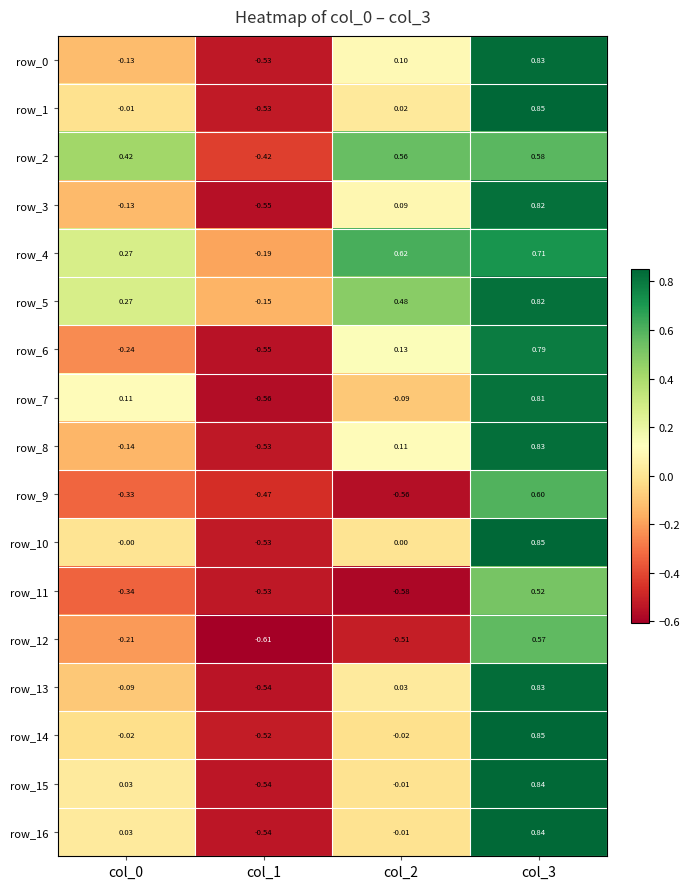

What is the sum of the row_3 values at col_1 and col_0?

-0.7